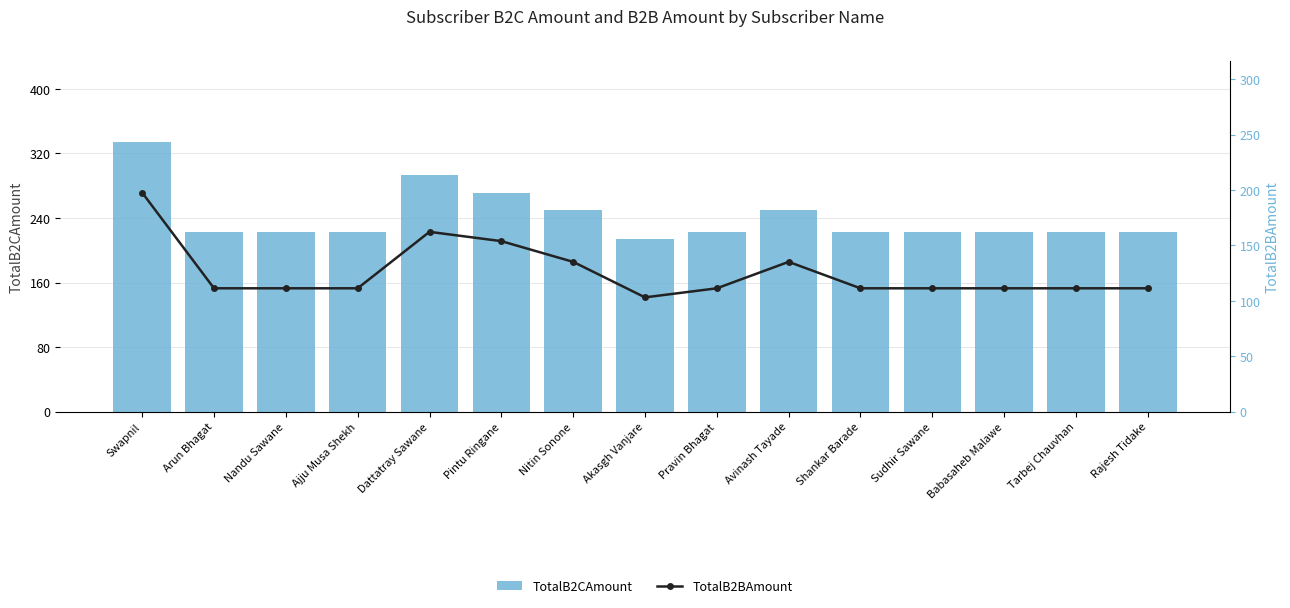

The value of TotalB2BAmount at Tarbej Chauvhan is 111.3. True or false?

True